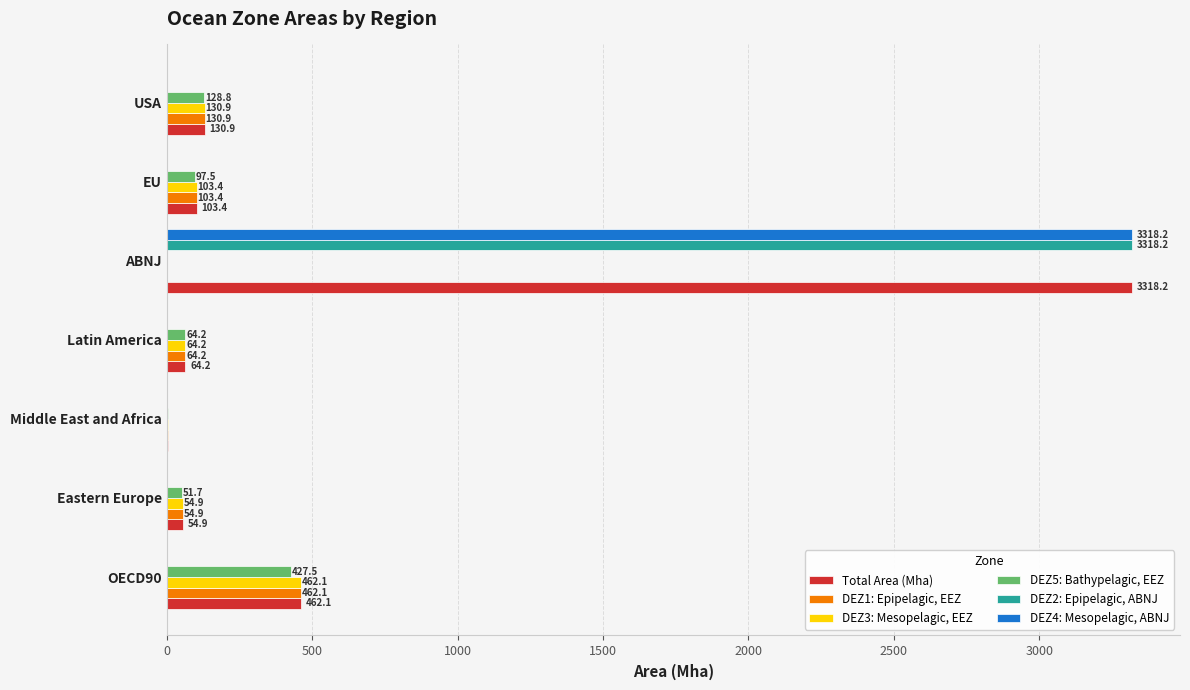

What is the maximum value for DEZ4: Mesopelagic, ABNJ?

3318.2